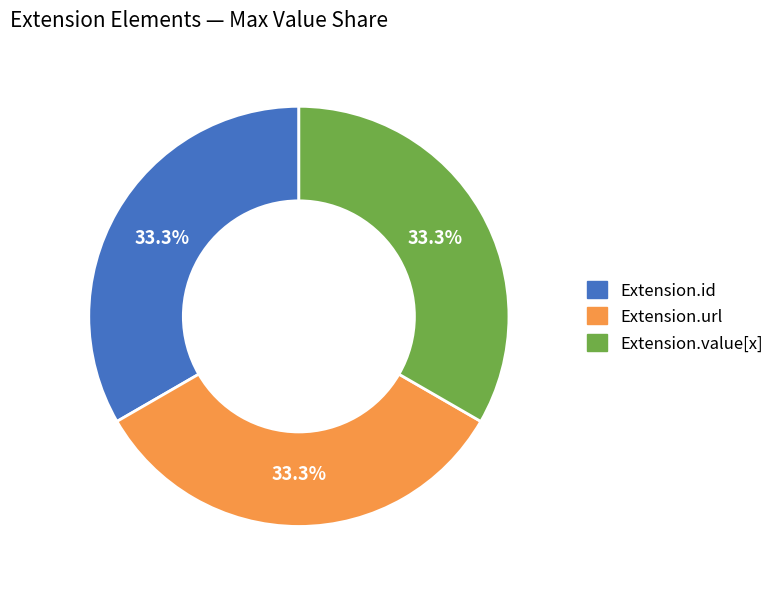

Is there a majority slice in this chart?

No